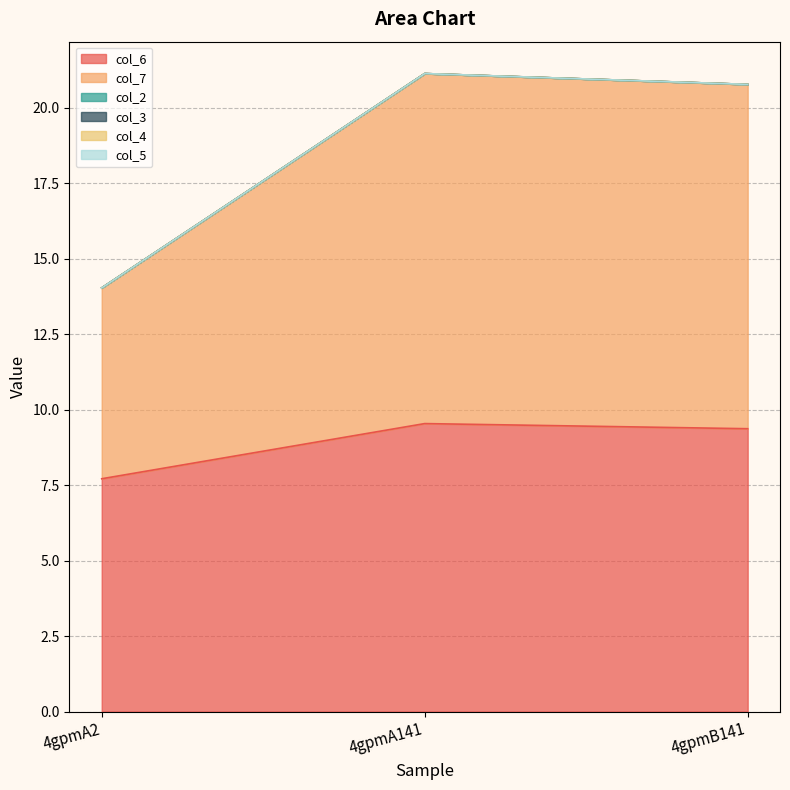

What is the label of the 2nd point from the right?

4gpmA141